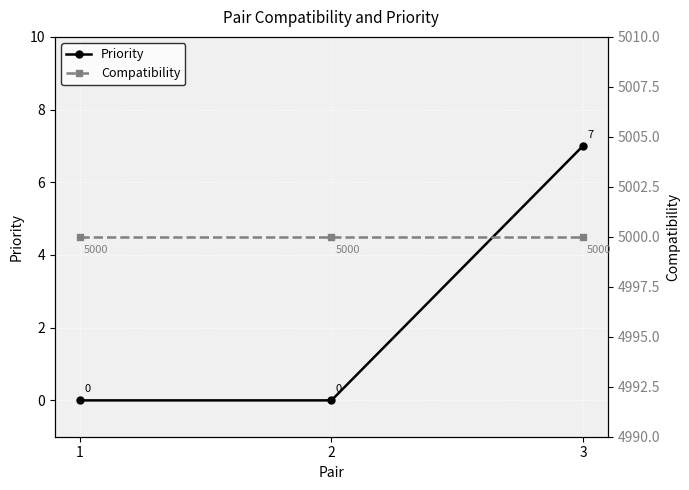

The value of Compatibility at 3 is 8520. True or false?

False